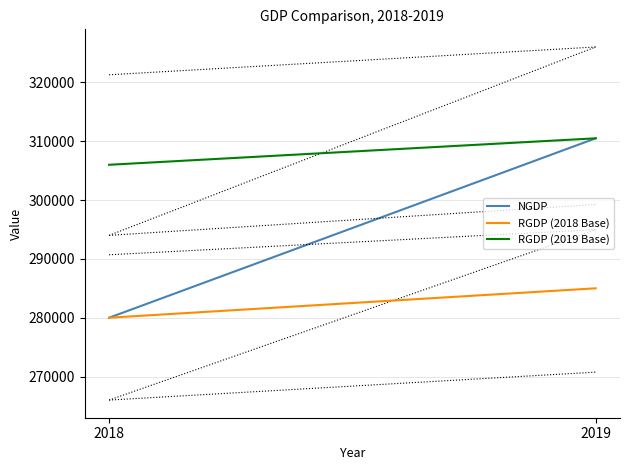

Reading left to right, what are all the values shown in this chart?

NGDP: 2018=280000	2019=310500
RGDP (2018 Base): 2018=280000	2019=285000
RGDP (2019 Base): 2018=306000	2019=310500